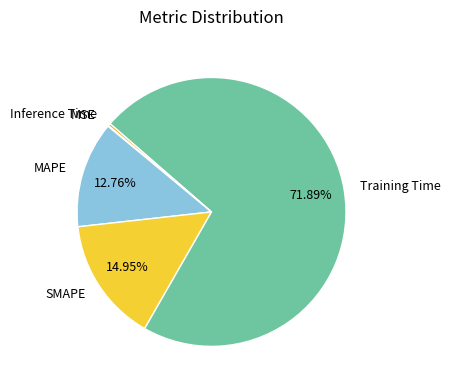

Is there any slice that represents more than half of the pie?

Yes